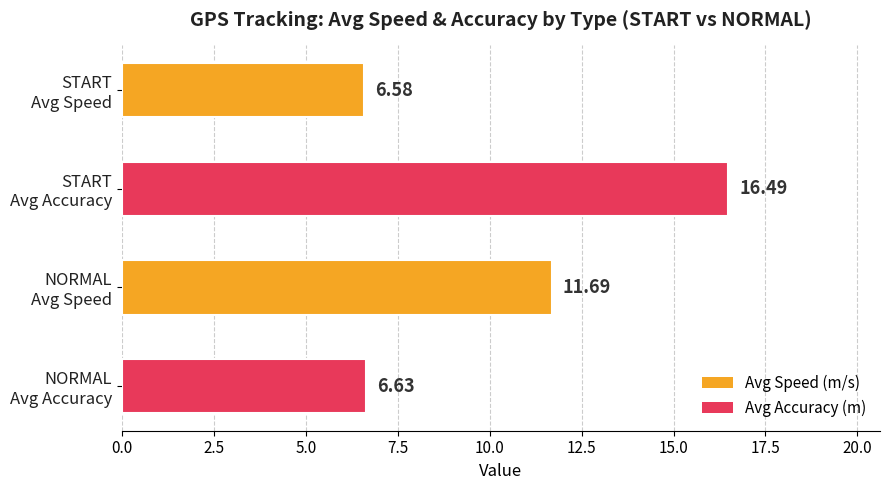

How many values exceed 11?

2